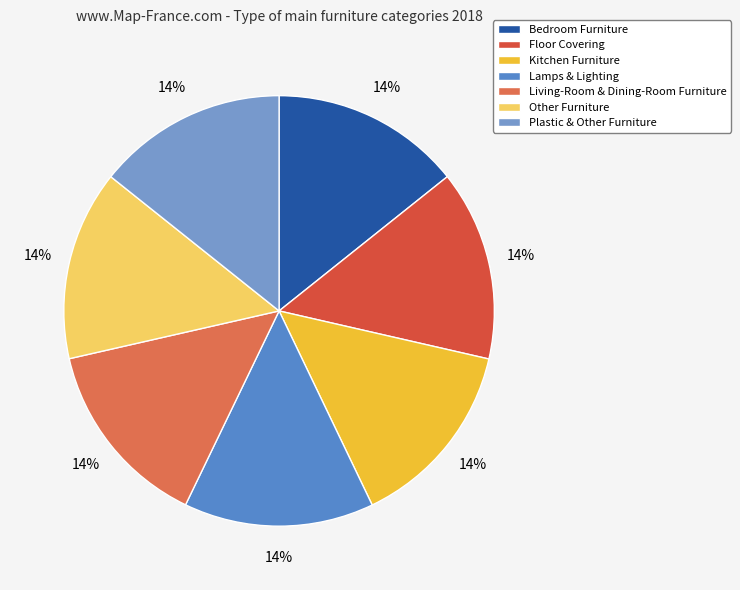

Rank the categories by value from highest to lowest.

Floor Covering, Kitchen Furniture, Plastic & Other Furniture, Other Furniture, Bedroom Furniture, Living-Room & Dining-Room Furniture, Lamps & Lighting